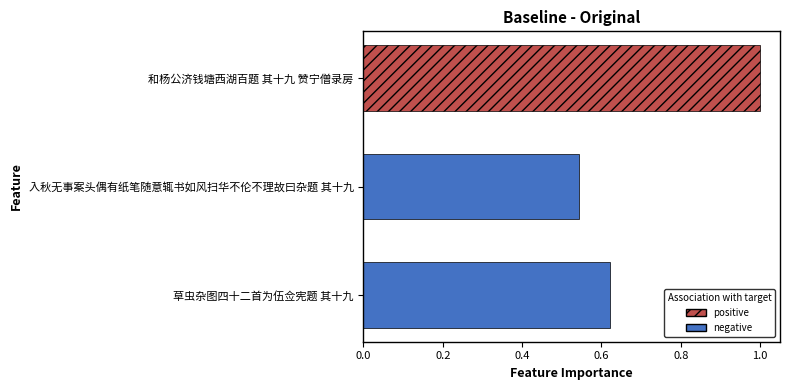

List the labels in order of value, smallest first.

入秋无事案头偶有纸笔随意辄书如风扫华不伦不理故曰杂题 其十九, 草虫杂图四十二首为伍佥宪题 其十九, 和杨公济钱塘西湖百题 其十九 赞宁僧录房